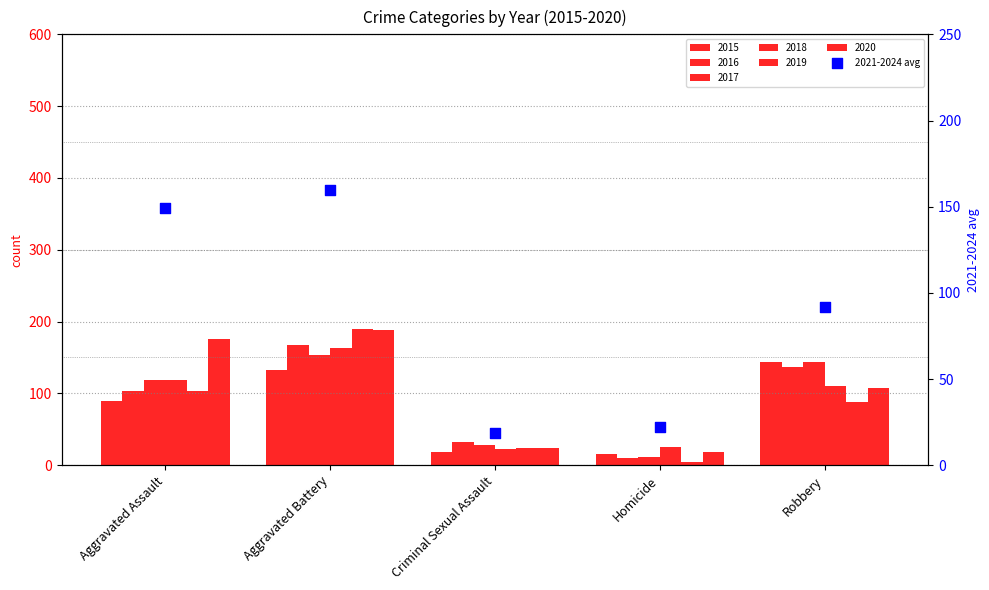

Between Criminal Sexual Assault and Aggravated Battery, which is larger?

Aggravated Battery